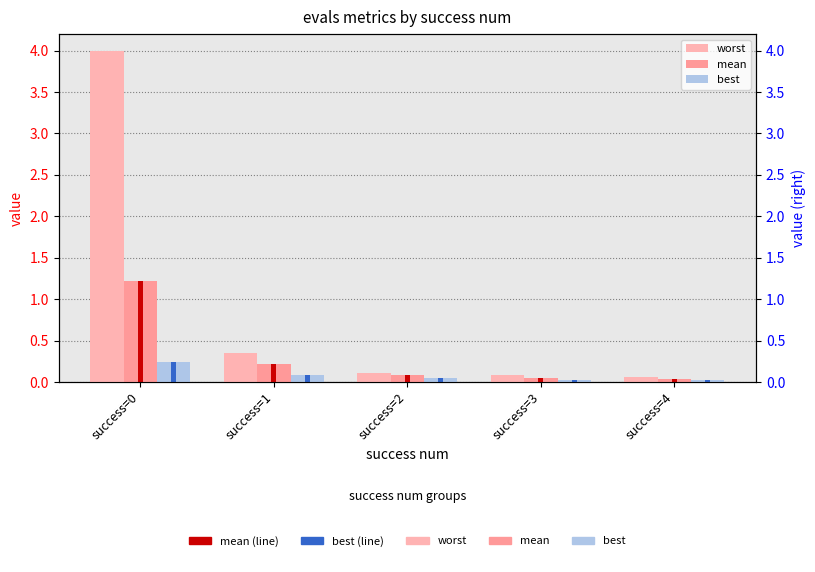

Reading right to left, list all the values displayed in this chart.

worst: 0.1	0.1	0.1	0.3	4.0
mean: 0.0	0.1	0.1	0.2	1.2
best: 0.0	0.0	0.0	0.1	0.2